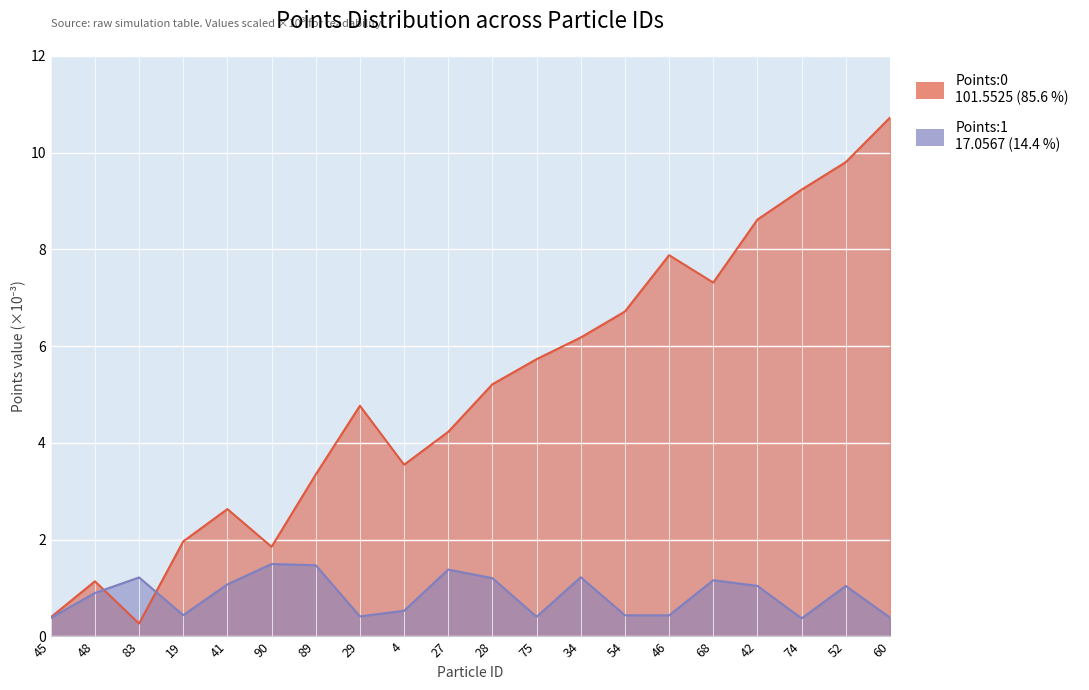

Reading right to left, transcribe all the data shown in this chart.

Points:0: 60=10.7	52=9.8	74=9.2	42=8.6	68=7.3	46=7.9	54=6.7	34=6.2	75=5.7	28=5.2	27=4.2	4=3.5	29=4.8	89=3.3	90=1.9	41=2.6	19=2.0	83=0.3	48=1.1	45=0.4
Points:1: 60=0.4	52=1.0	74=0.4	42=1.0	68=1.2	46=0.4	54=0.4	34=1.2	75=0.4	28=1.2	27=1.4	4=0.5	29=0.4	89=1.5	90=1.5	41=1.1	19=0.4	83=1.2	48=0.9	45=0.4